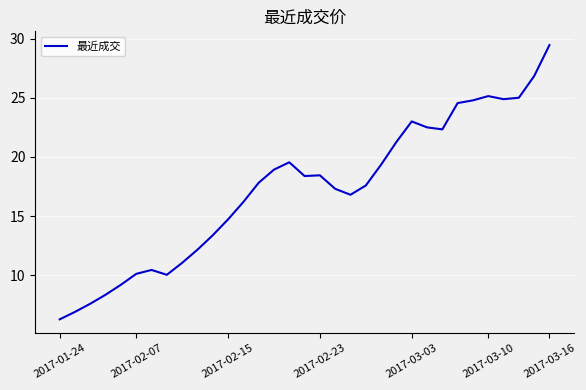

What is the difference between the maximum and minimum values?

23.2